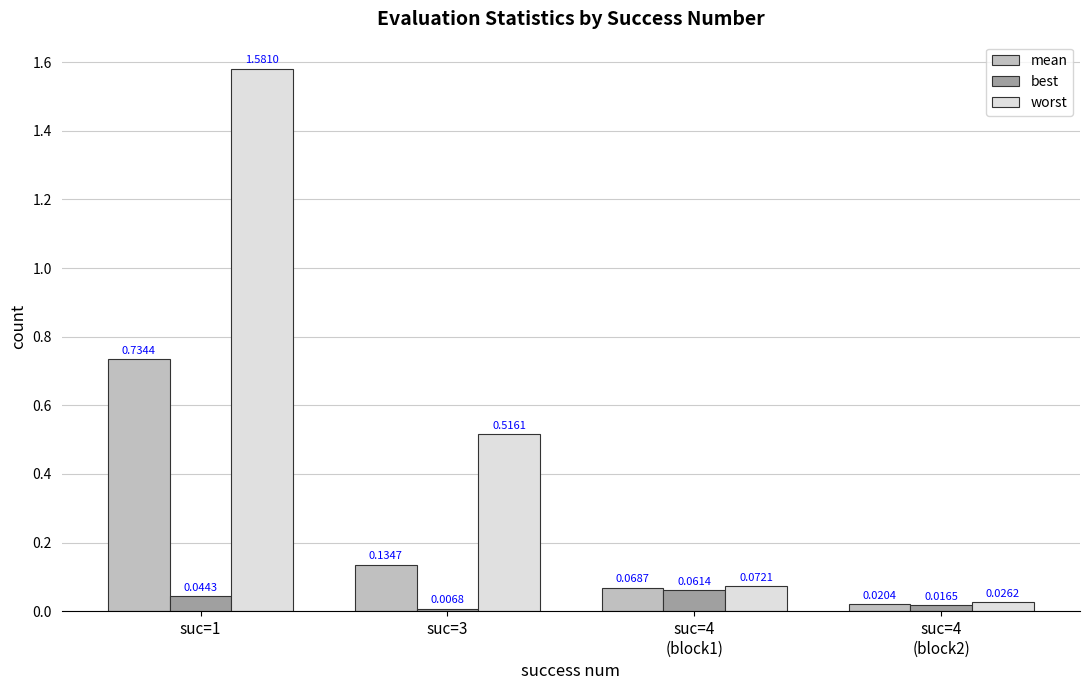

Are the bars horizontal?

No